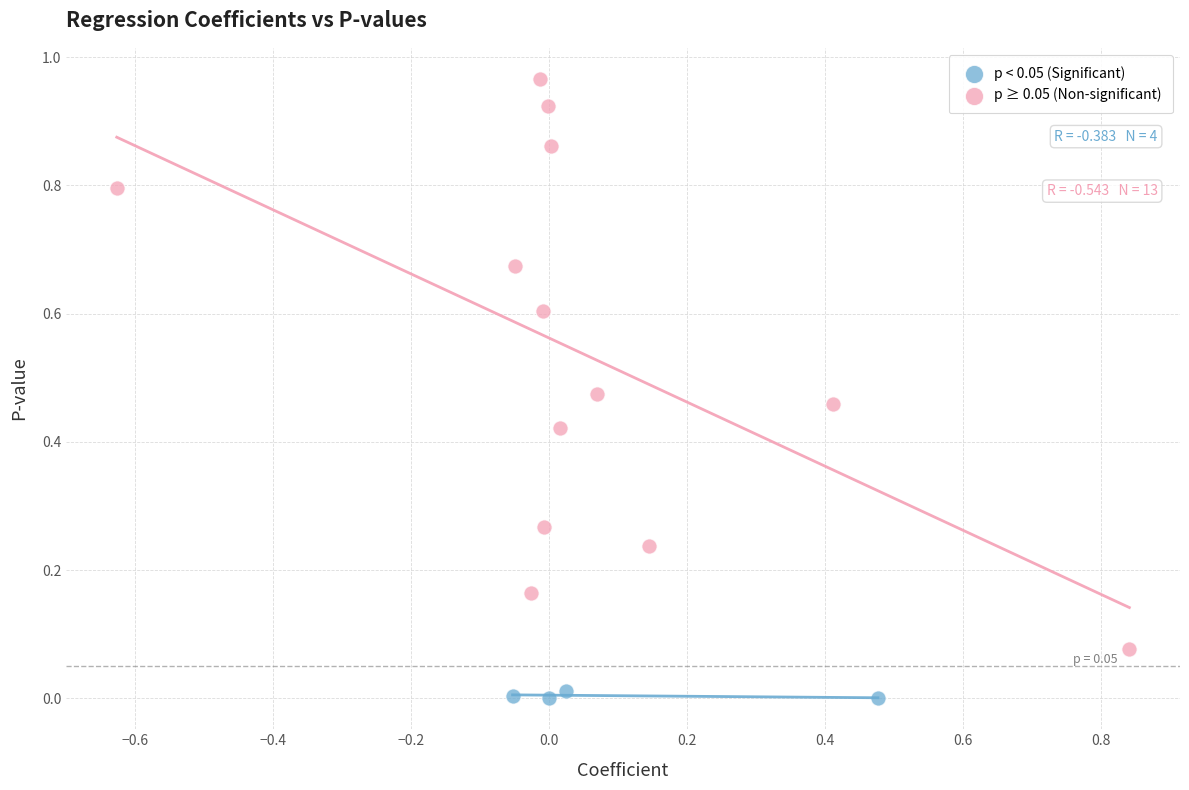

Which series reaches the minimum Y coordinate?

p < 0.05 (Significant)